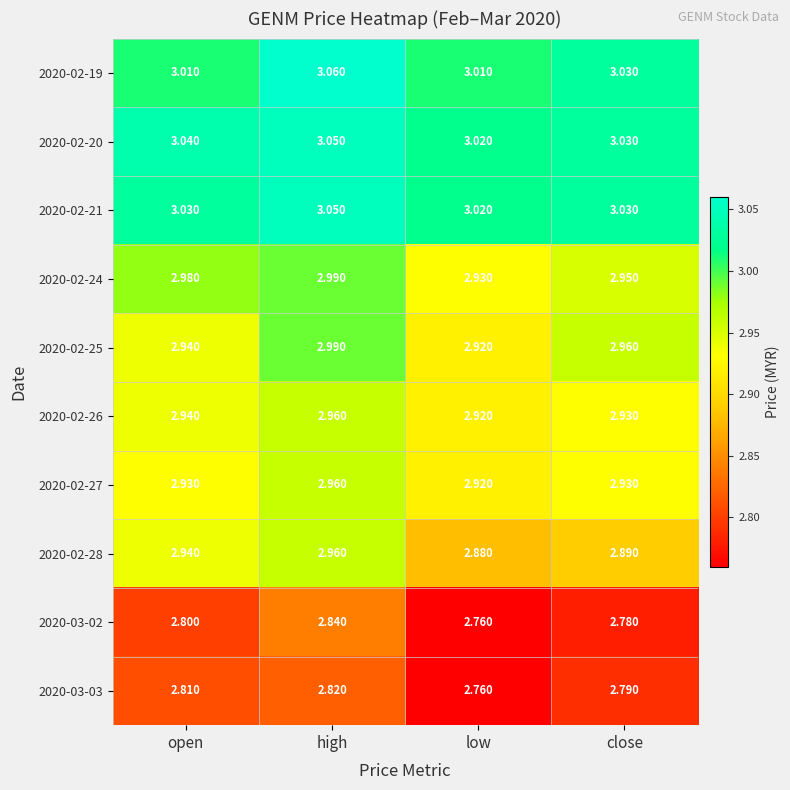

Which label corresponds to the largest value in the chart?

high